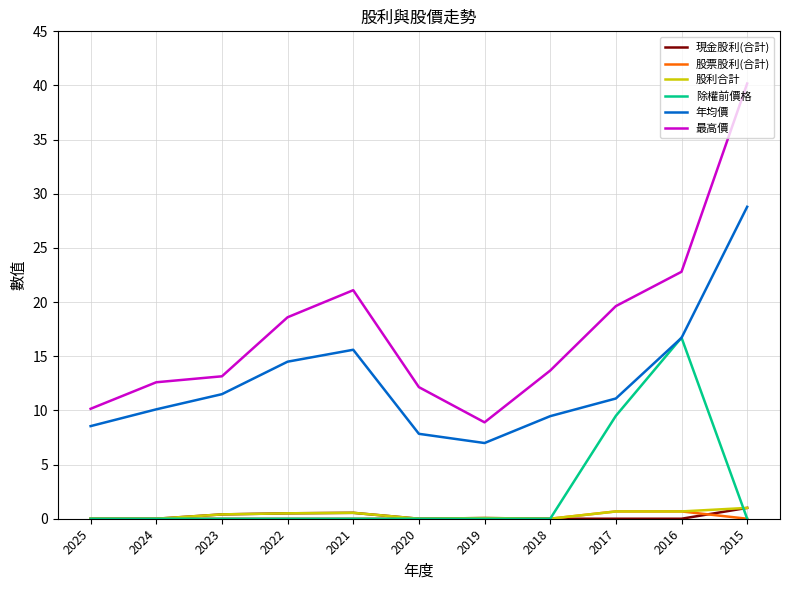

What is the difference between the highest and lowest values at 2024?

12.6